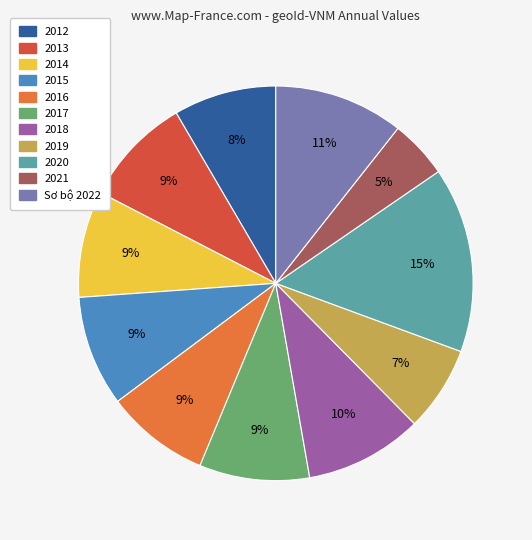

What is the smallest slice in the pie chart?

2021